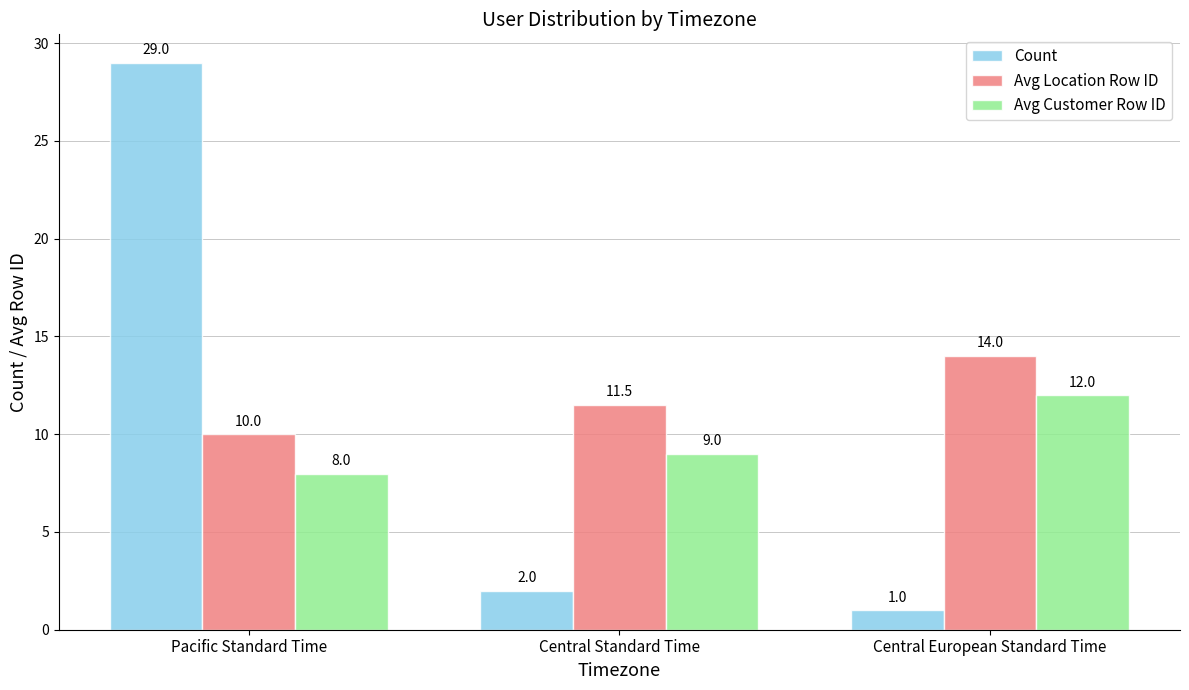

How many data points in Avg Customer Row ID are less than 9?

1